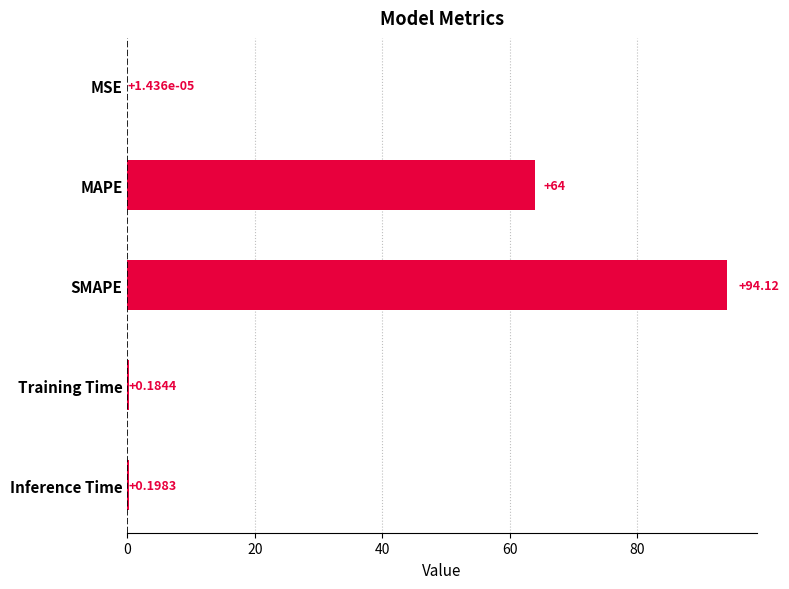

Which has a higher value, MAPE or Inference Time?

MAPE